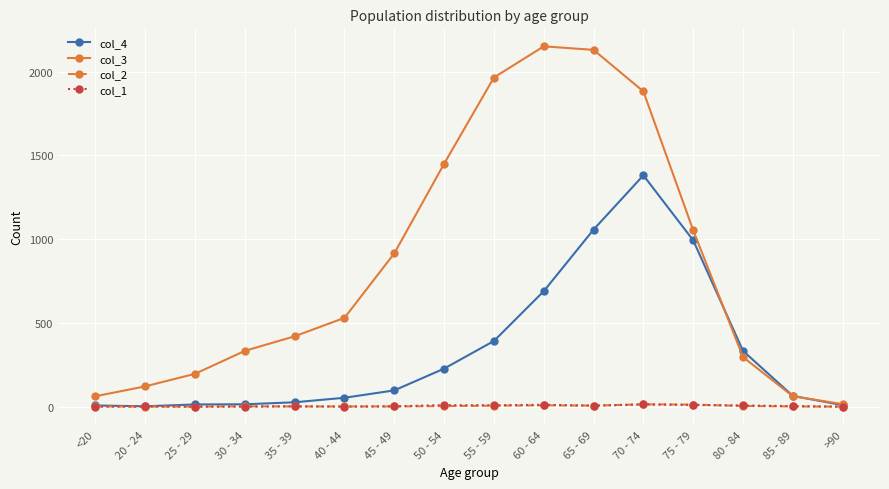

Which category has the highest value in the col_3 series?

60 - 64